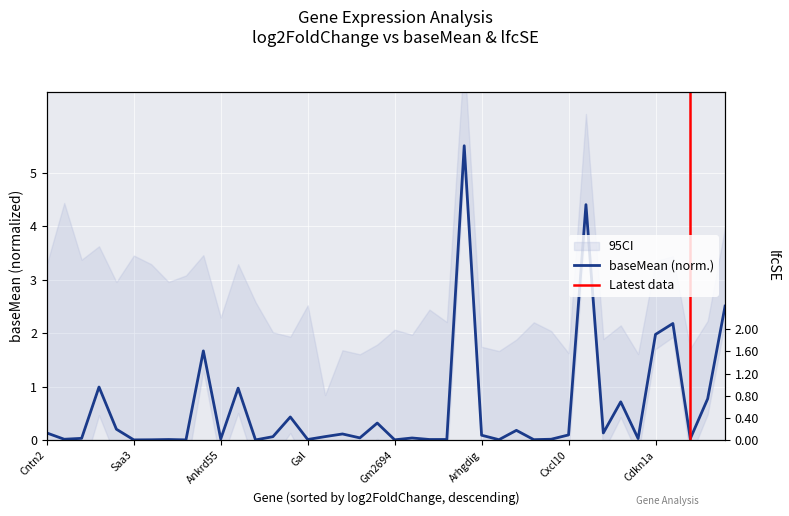

What is the total value across all series at 14?

1.0